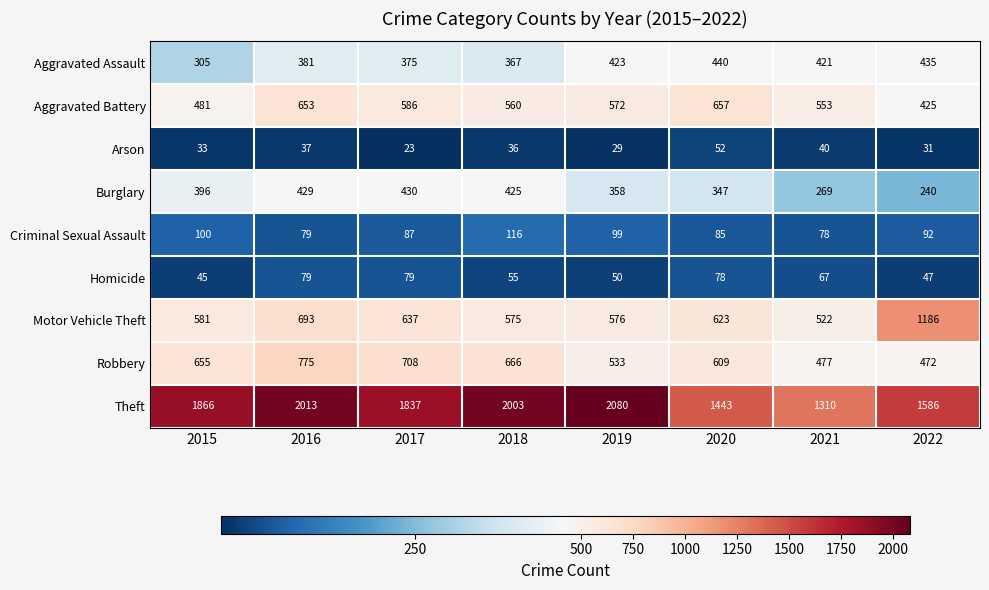

What is the sum of the Aggravated Assault values at 2020 and 2021?

861